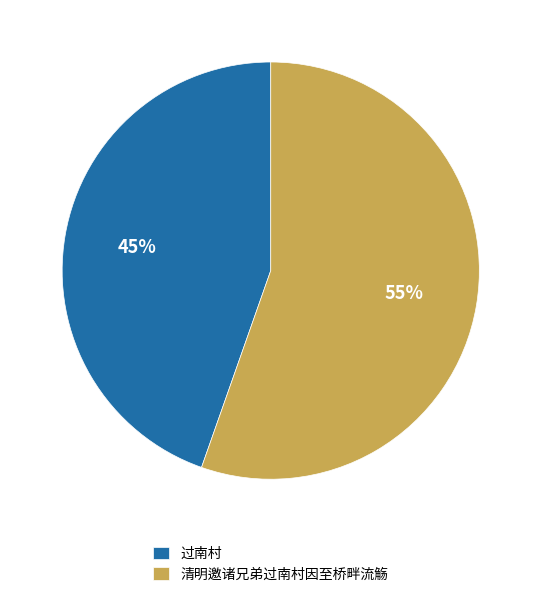

The 清明邀诸兄弟过南村因至桥畔流觞 slice represents 55% of the pie. True or false?

True